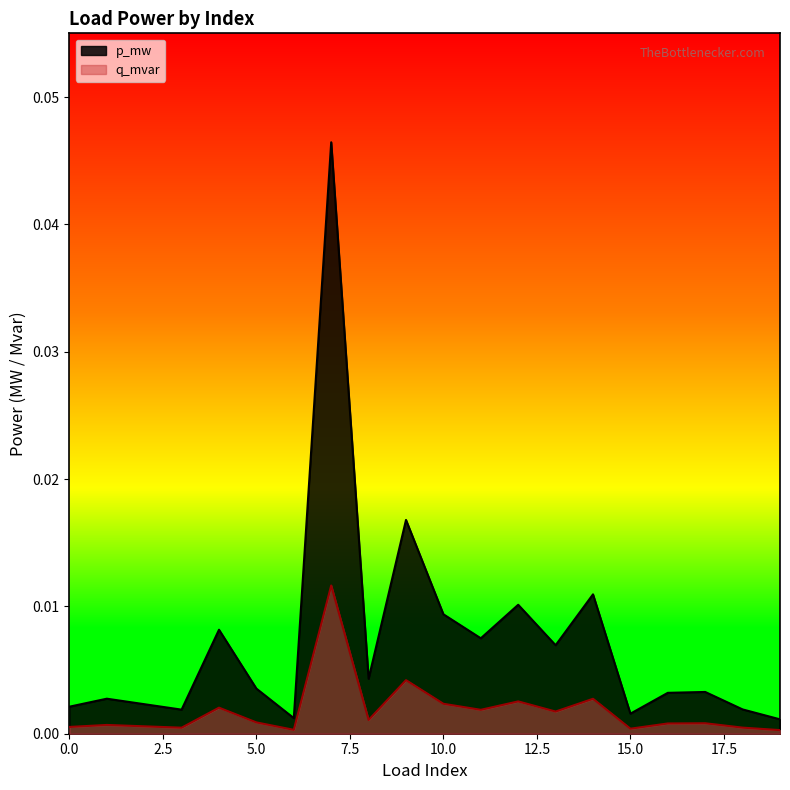

Which series has the widest spread of values?

p_mw